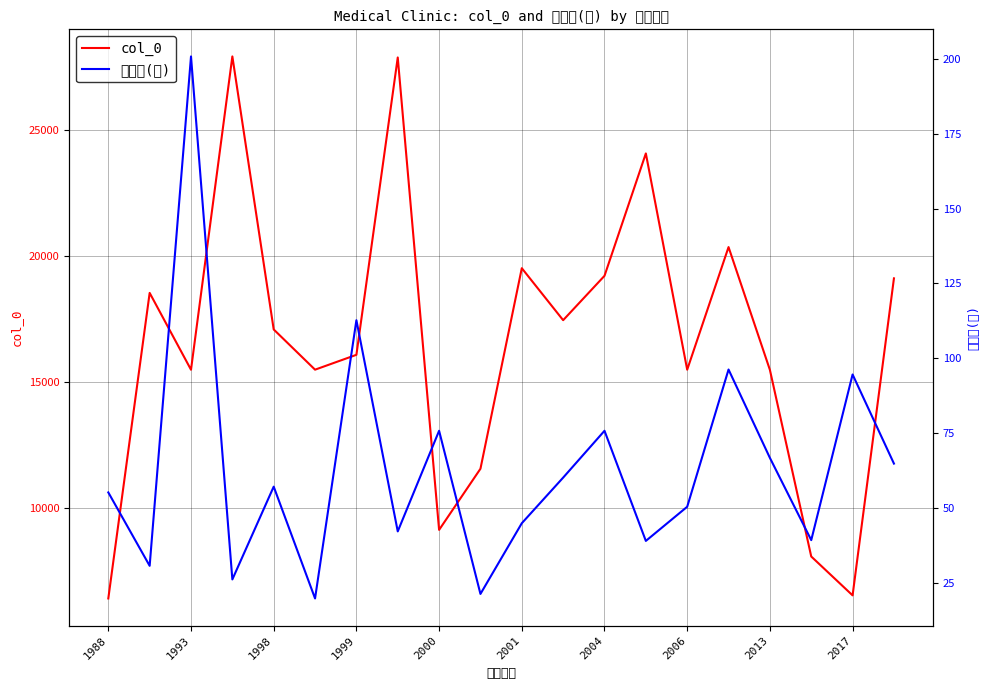

What is the maximum value shown in the chart?

27895.0